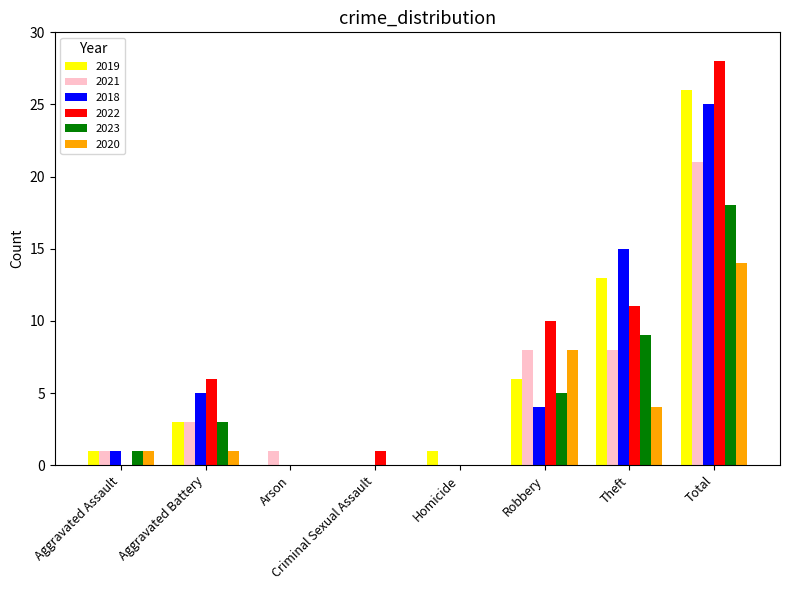

At which category is the sum across all series the highest?

Total